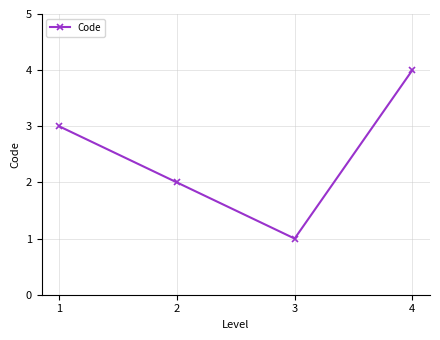

Which label corresponds to the smallest value in the chart?

3